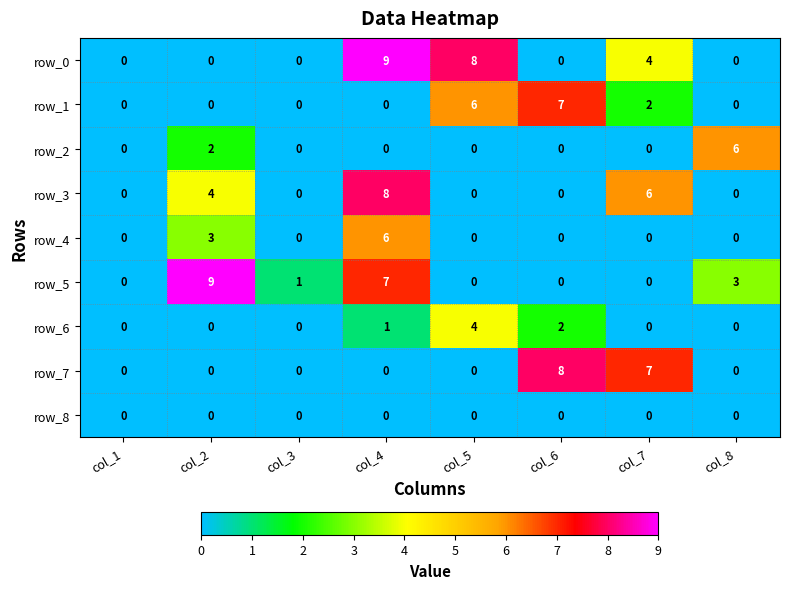

The value of row_3 at col_1 is 0. True or false?

True